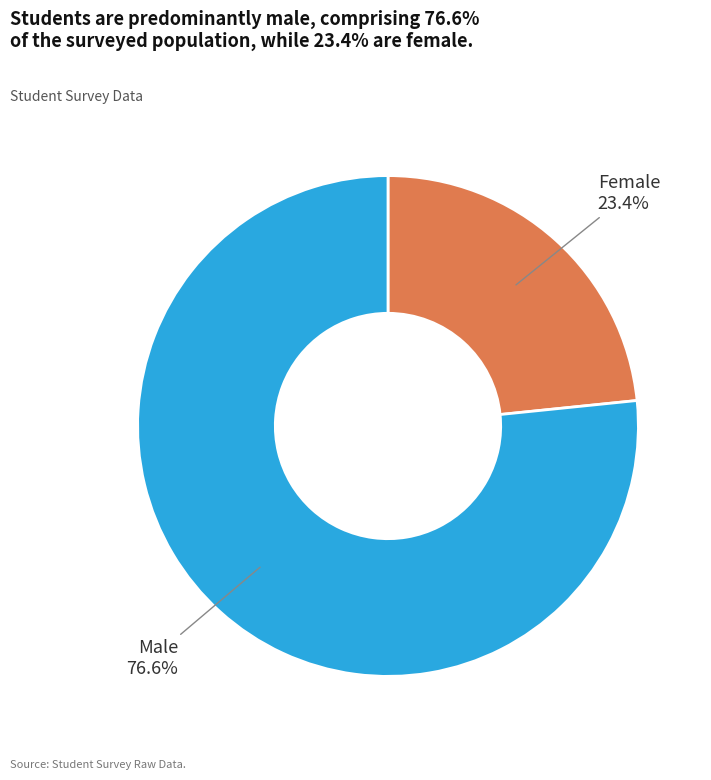

Which slice is the largest?

Male